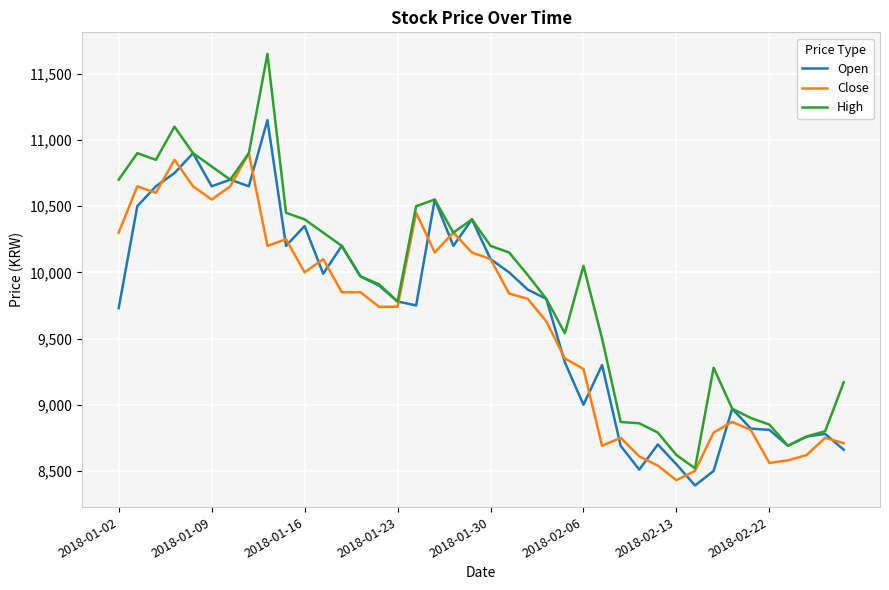

Which series has the largest range (max minus min)?

High